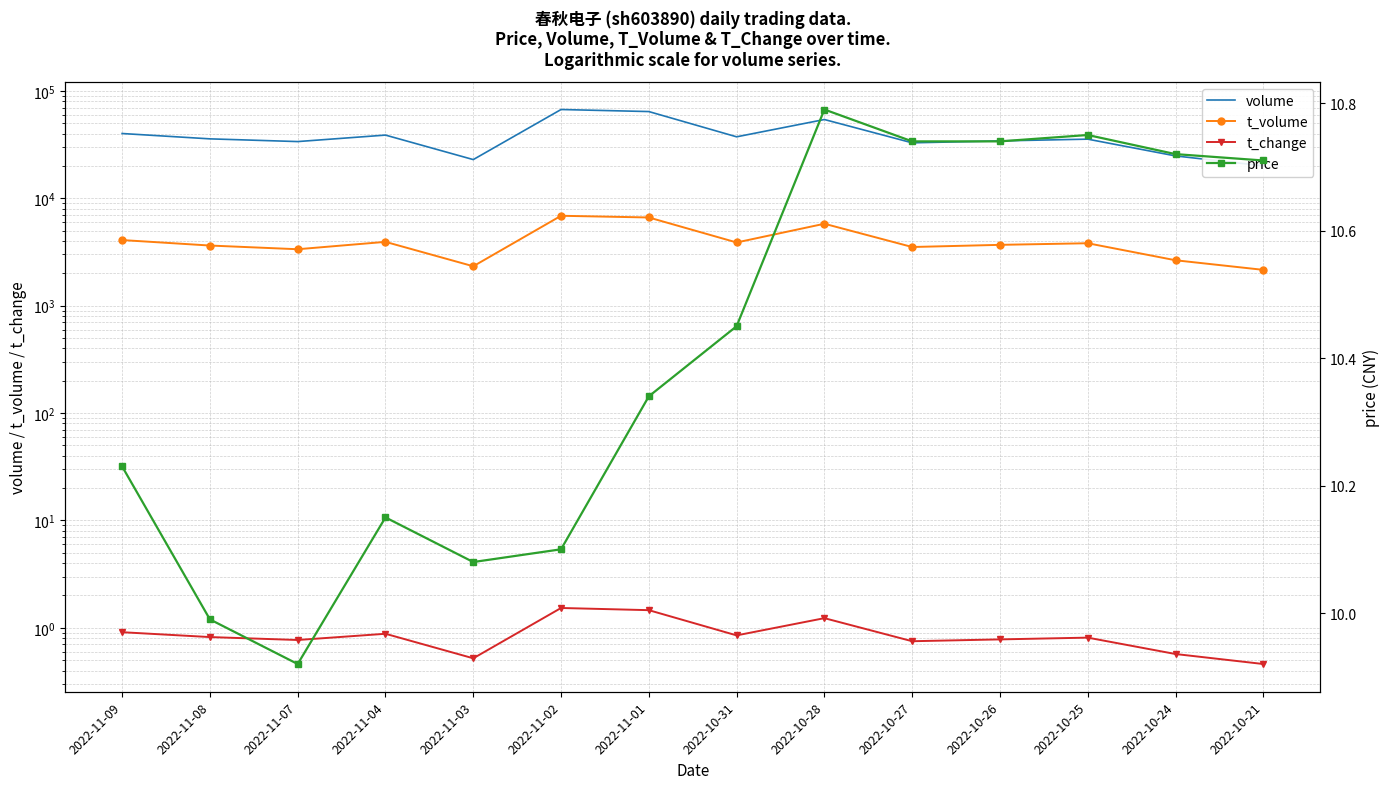

How many values in the volume series are below 35805?

7